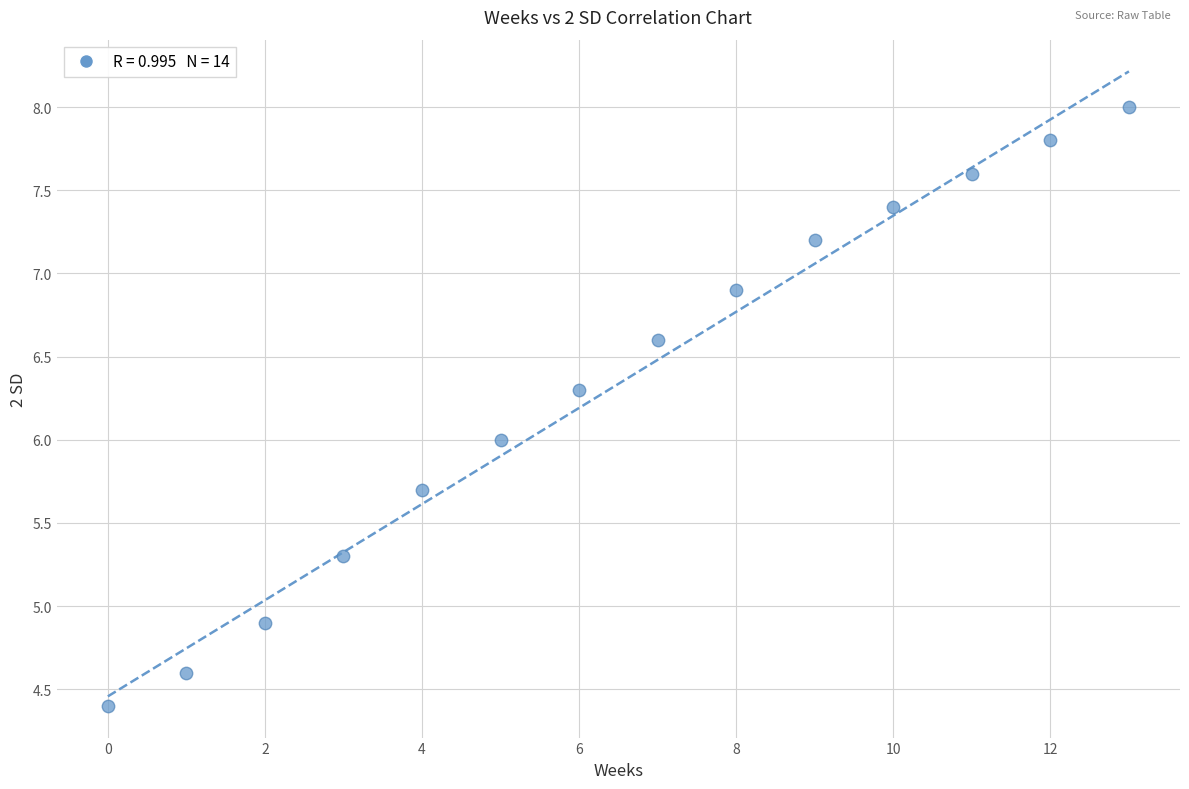

What is the range of Y values (max minus min)?

3.6